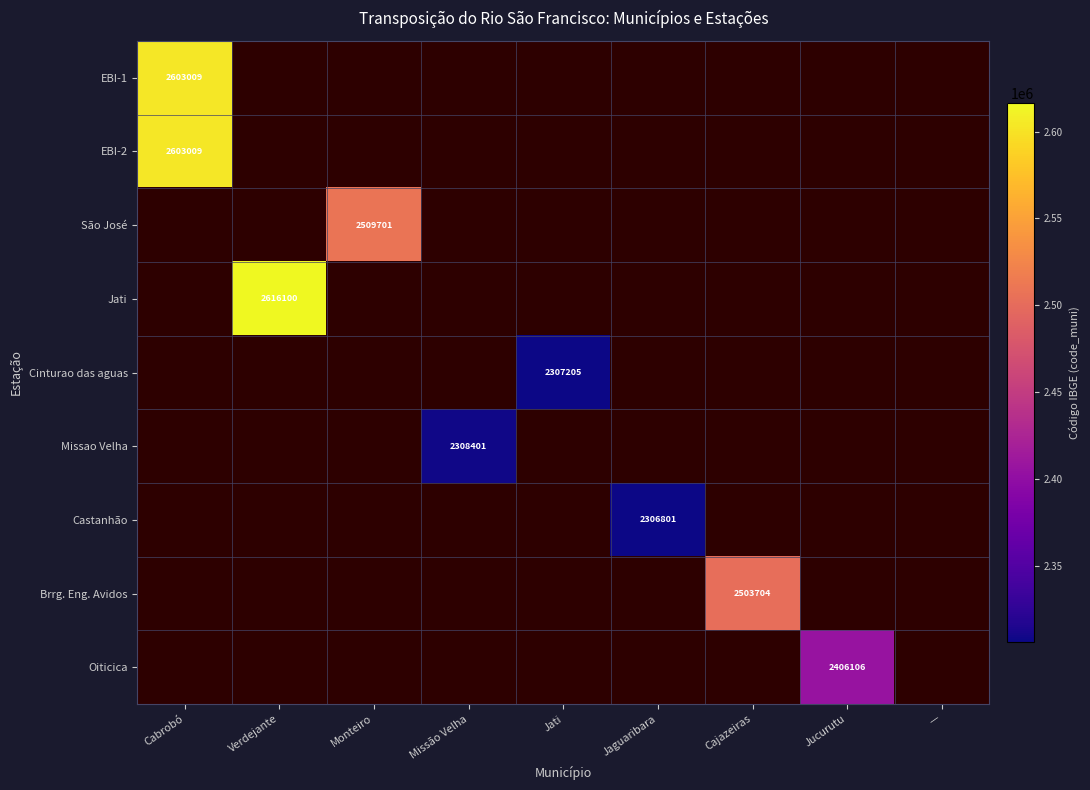

How many distinct data groups are displayed?

9